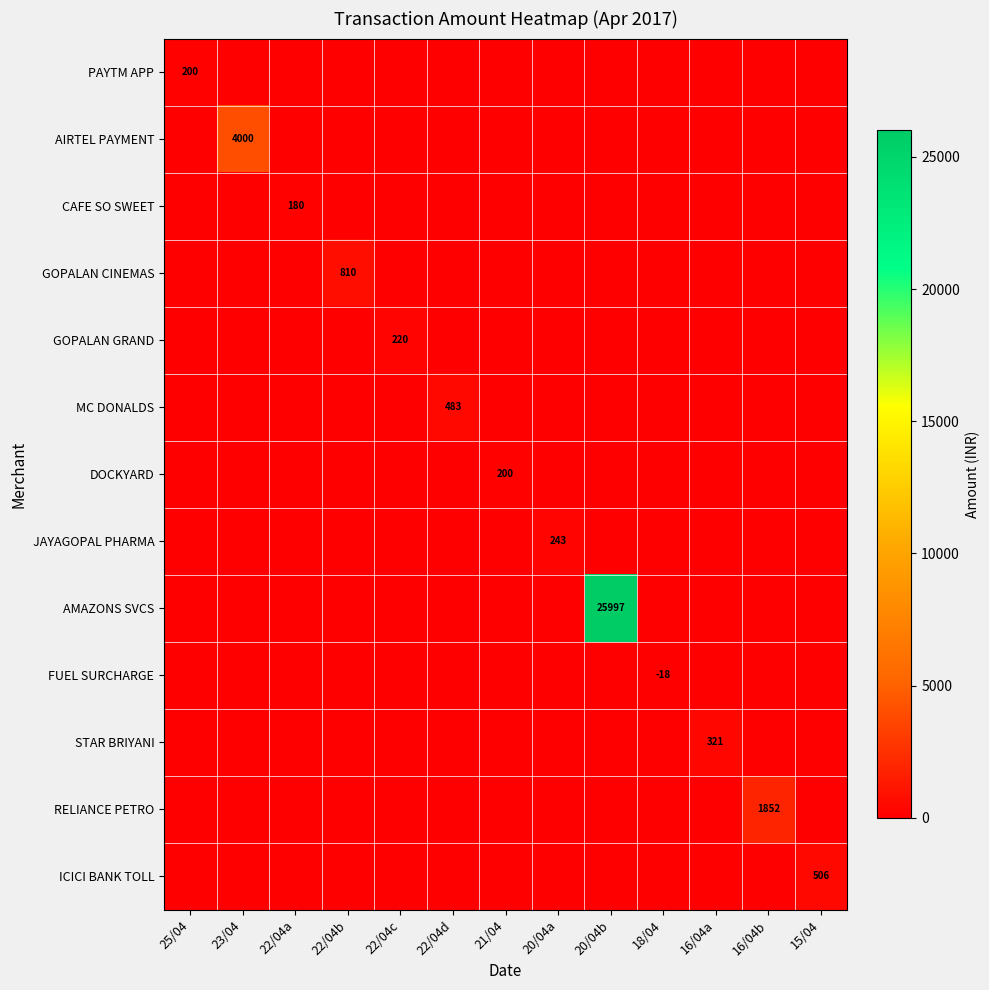

Which category has the lowest value across all series?

23/04